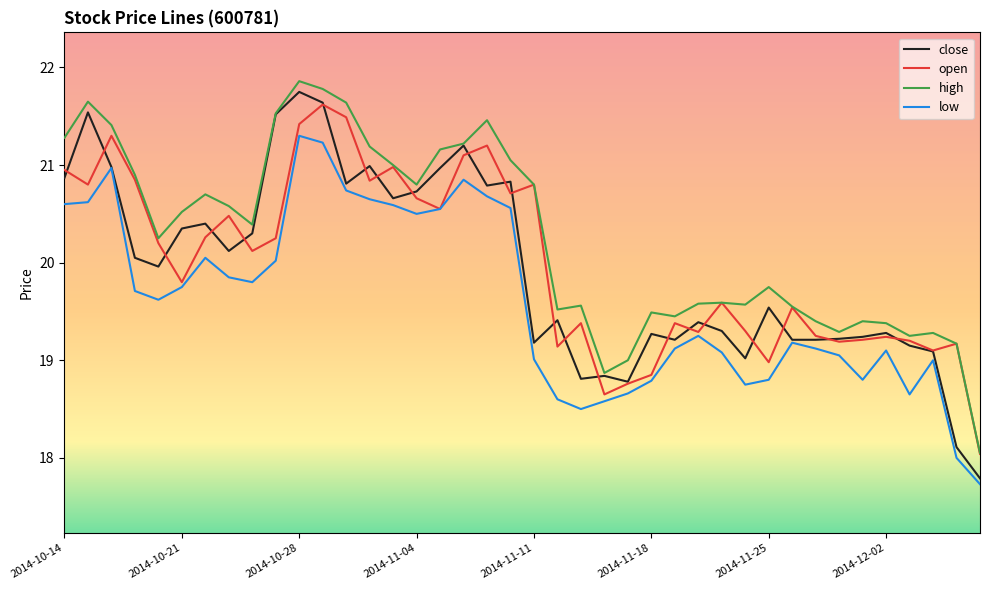

Which series has the largest range (max minus min)?

close